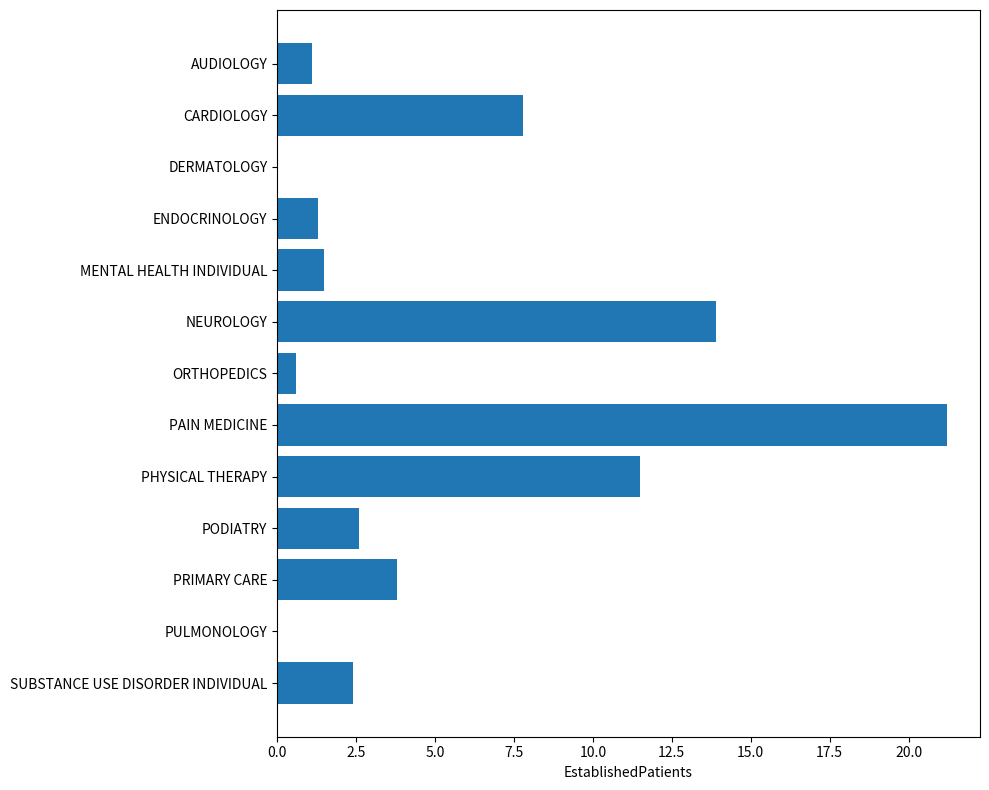

Reading top to bottom, list all the values displayed in this chart.

AUDIOLOGY=1.1	CARDIOLOGY=7.8	DERMATOLOGY=0.0	ENDOCRINOLOGY=1.3	MENTAL HEALTH INDIVIDUAL=1.5	NEUROLOGY=13.9	ORTHOPEDICS=0.6	PAIN MEDICINE=21.2	PHYSICAL THERAPY=11.5	PODIATRY=2.6	PRIMARY CARE=3.8	PULMONOLOGY=0.0	SUBSTANCE USE DISORDER INDIVIDUAL=2.4